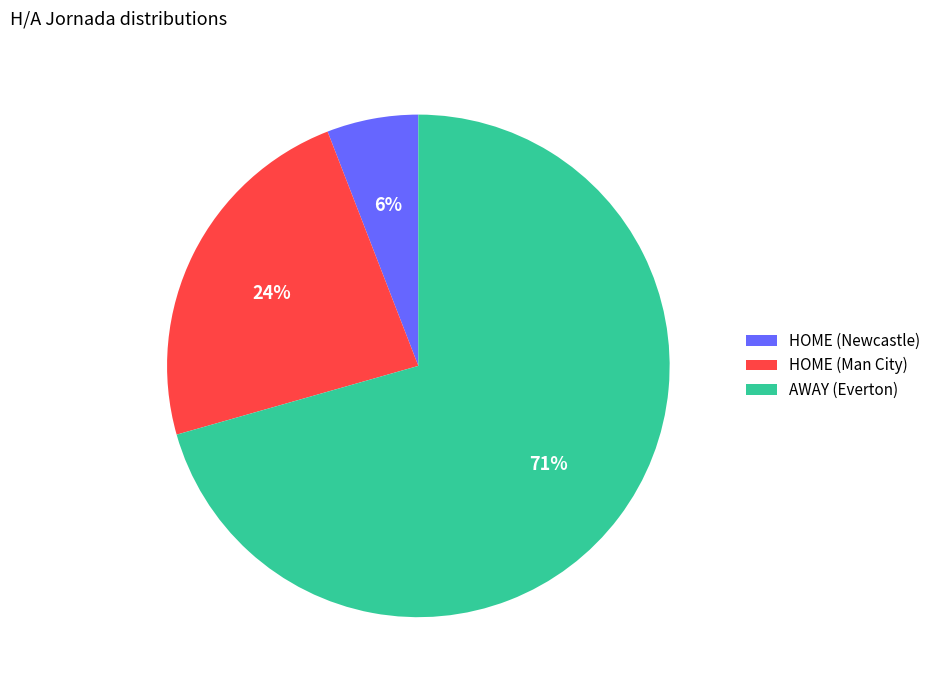

What is the ratio of the value at HOME (Man City) to the value at AWAY (Everton)?

0.3